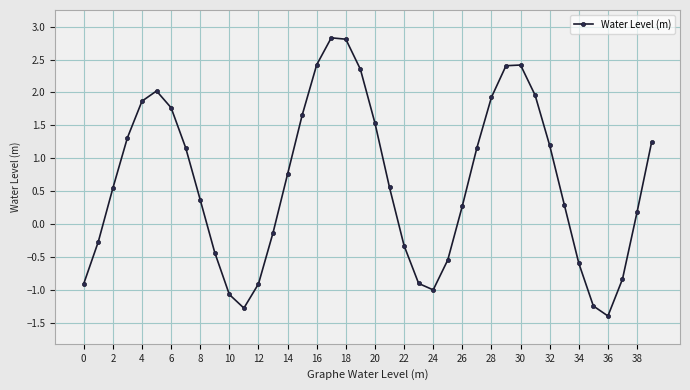

What is the greatest value displayed?

2.8